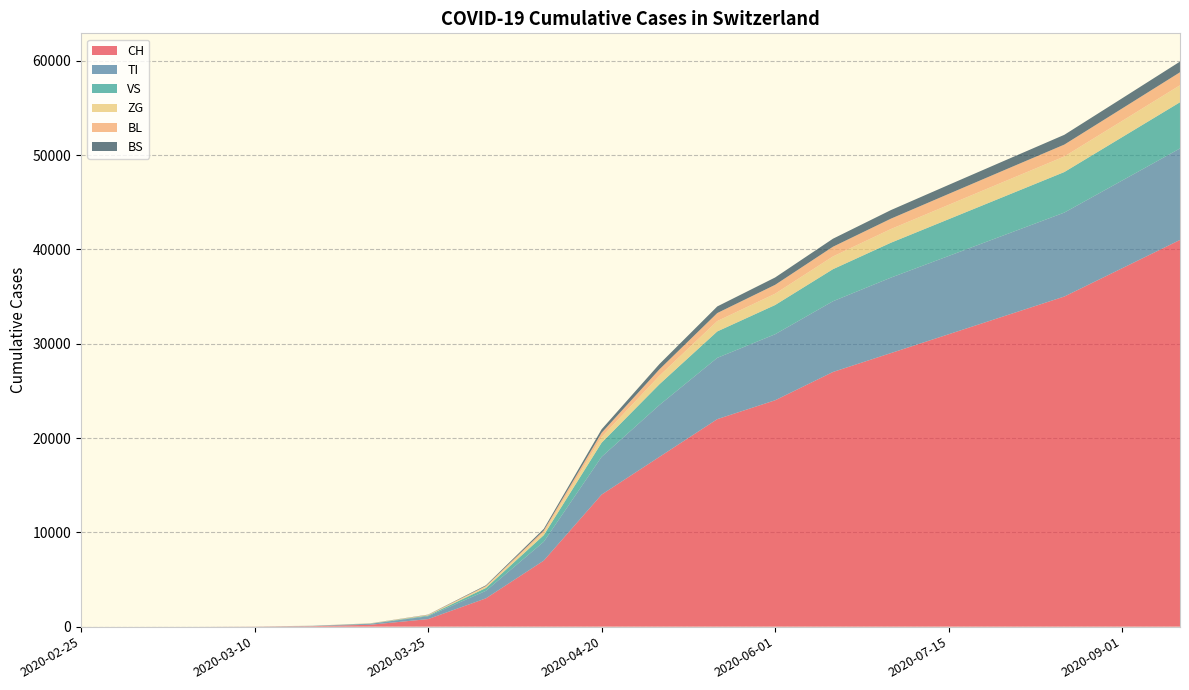

Reading right to left, what are all the values shown in this chart?

CH: 2020-09-15=41000	2020-09-01=38000	2020-08-15=35000	2020-08-01=33000	2020-07-15=31000	2020-07-01=29000	2020-06-15=27000	2020-06-01=24000	2020-05-15=22000	2020-05-01=18000	2020-04-20=14000	2020-04-10=7000	2020-04-01=3000	2020-03-25=800	2020-03-20=200	2020-03-15=50	2020-03-10=10	2020-03-05=1	2020-03-01=0	2020-02-25=0
TI: 2020-09-15=9700	2020-09-01=9300	2020-08-15=8900	2020-08-01=8600	2020-07-15=8300	2020-07-01=8000	2020-06-15=7500	2020-06-01=7000	2020-05-15=6500	2020-05-01=5500	2020-04-20=4000	2020-04-10=2000	2020-04-01=800	2020-03-25=300	2020-03-20=100	2020-03-15=30	2020-03-10=5	2020-03-05=1	2020-03-01=0	2020-02-25=0
VS: 2020-09-15=4900	2020-09-01=4600	2020-08-15=4300	2020-08-01=4100	2020-07-15=3900	2020-07-01=3700	2020-06-15=3400	2020-06-01=3100	2020-05-15=2800	2020-05-01=2200	2020-04-20=1500	2020-04-10=700	2020-04-01=300	2020-03-25=80	2020-03-20=20	2020-03-15=5	2020-03-10=1	2020-03-05=0	2020-03-01=0	2020-02-25=0
ZG: 2020-09-15=1800	2020-09-01=1720	2020-08-15=1650	2020-08-01=1590	2020-07-15=1520	2020-07-01=1450	2020-06-15=1350	2020-06-01=1200	2020-05-15=1100	2020-05-01=900	2020-04-20=600	2020-04-10=280	2020-04-01=120	2020-03-25=40	2020-03-20=15	2020-03-15=5	2020-03-10=2	2020-03-05=1	2020-03-01=1	2020-02-25=0
BL: 2020-09-15=1380	2020-09-01=1320	2020-08-15=1260	2020-08-01=1210	2020-07-15=1160	2020-07-01=1100	2020-06-15=1030	2020-06-01=940	2020-05-15=850	2020-05-01=680	2020-04-20=450	2020-04-10=210	2020-04-01=90	2020-03-25=30	2020-03-20=10	2020-03-15=3	2020-03-10=1	2020-03-05=0	2020-03-01=0	2020-02-25=0
BS: 2020-09-15=1130	2020-09-01=1080	2020-08-15=1035	2020-08-01=995	2020-07-15=955	2020-07-01=910	2020-06-15=850	2020-06-01=780	2020-05-15=700	2020-05-01=560	2020-04-20=370	2020-04-10=175	2020-04-01=75	2020-03-25=25	2020-03-20=8	2020-03-15=3	2020-03-10=1	2020-03-05=0	2020-03-01=0	2020-02-25=0